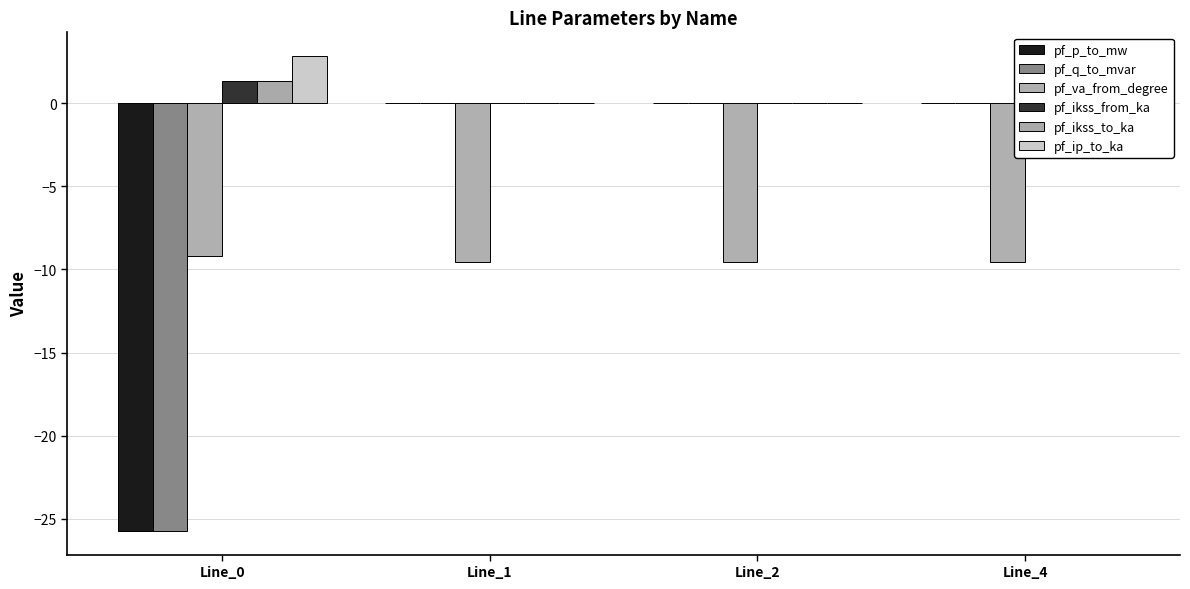

Are the bars horizontal?

No